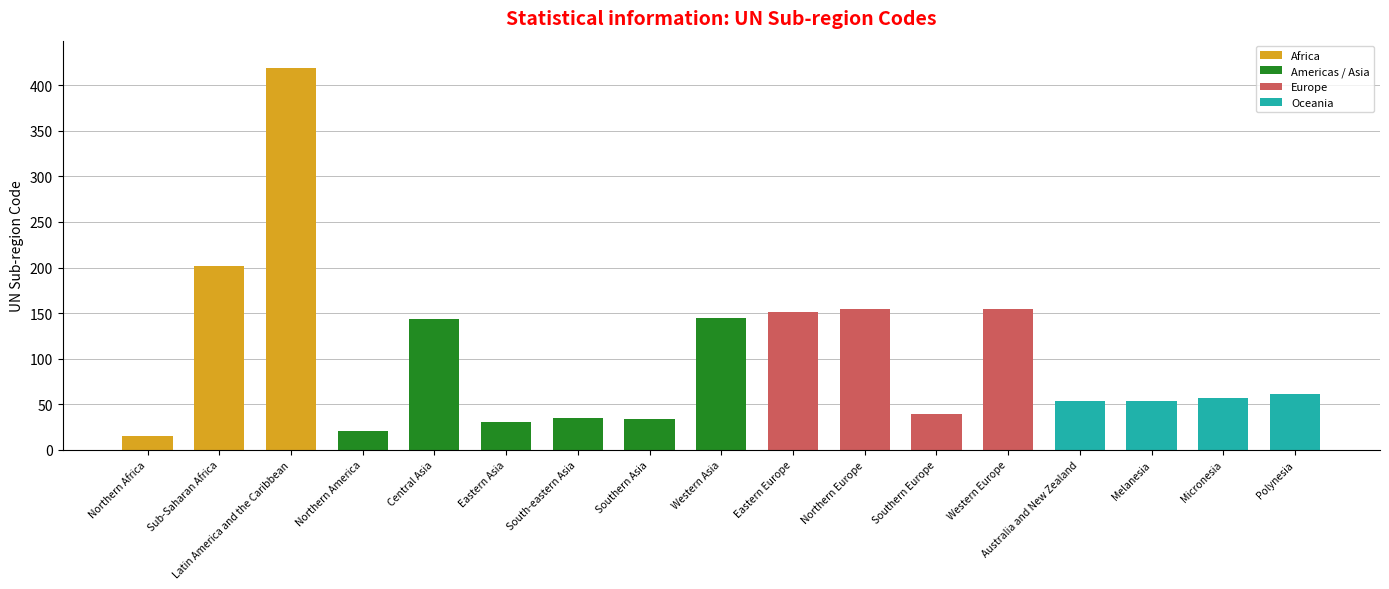

What is the approximate value at Latin America and the Caribbean, to the nearest 5?

420